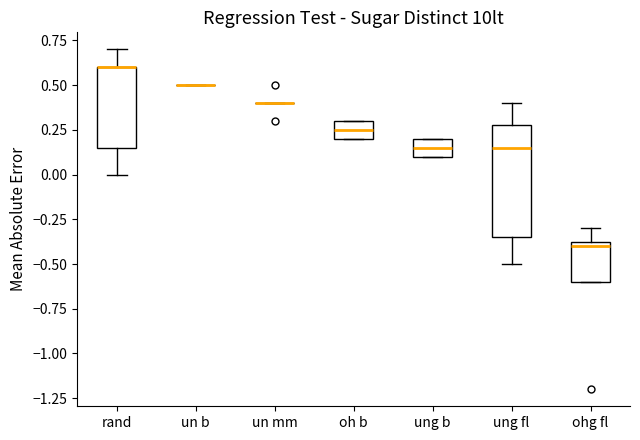

Where does the upper whisker of the box for ung fl end on the y-axis? The values are not printed on the chart, so give them approximately, as read against the axis.

0.40